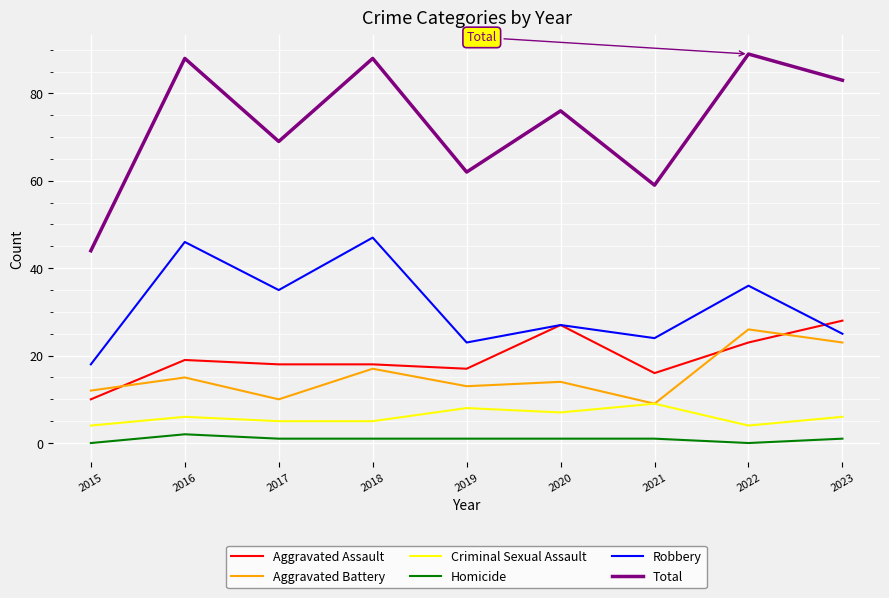

At which label does Aggravated Battery reach its minimum?

2021